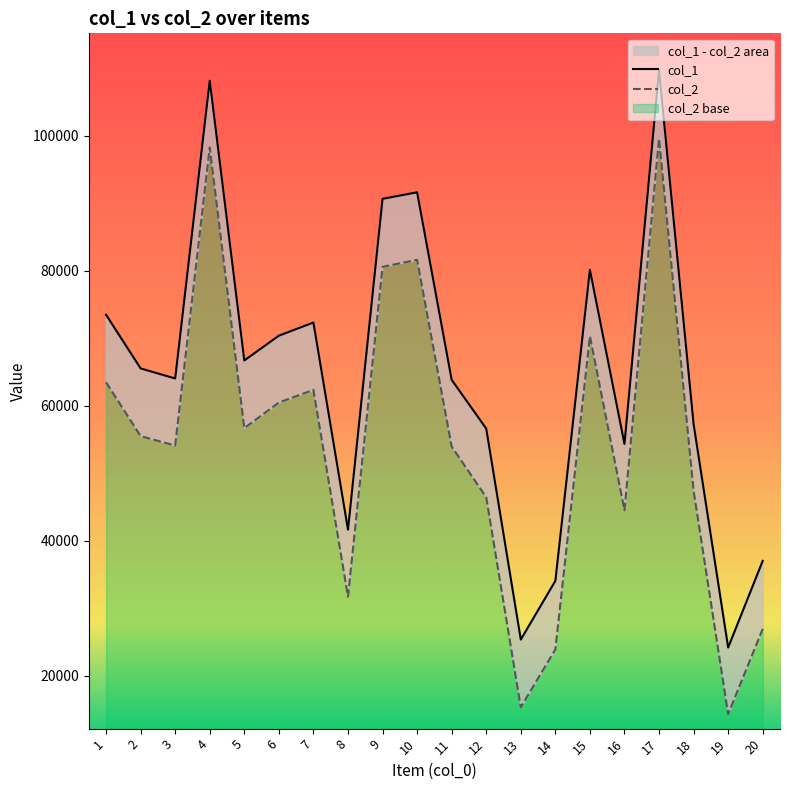

Where is col_2 nearest to the value 56986?

5